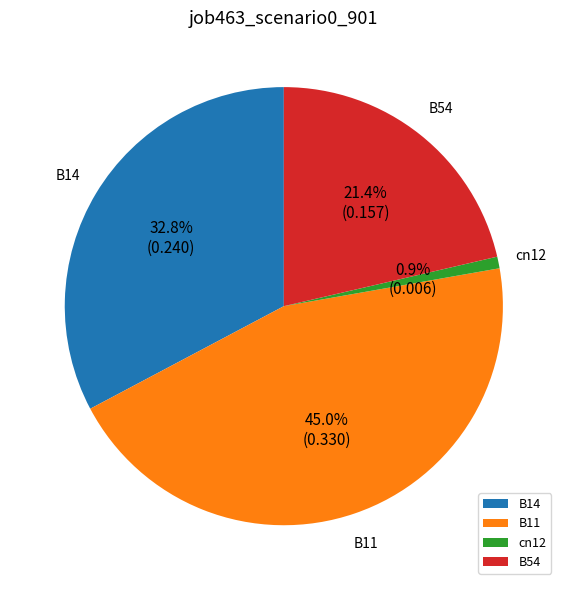

To the nearest percent, what is the difference between the largest and smallest slice percentages?

44%